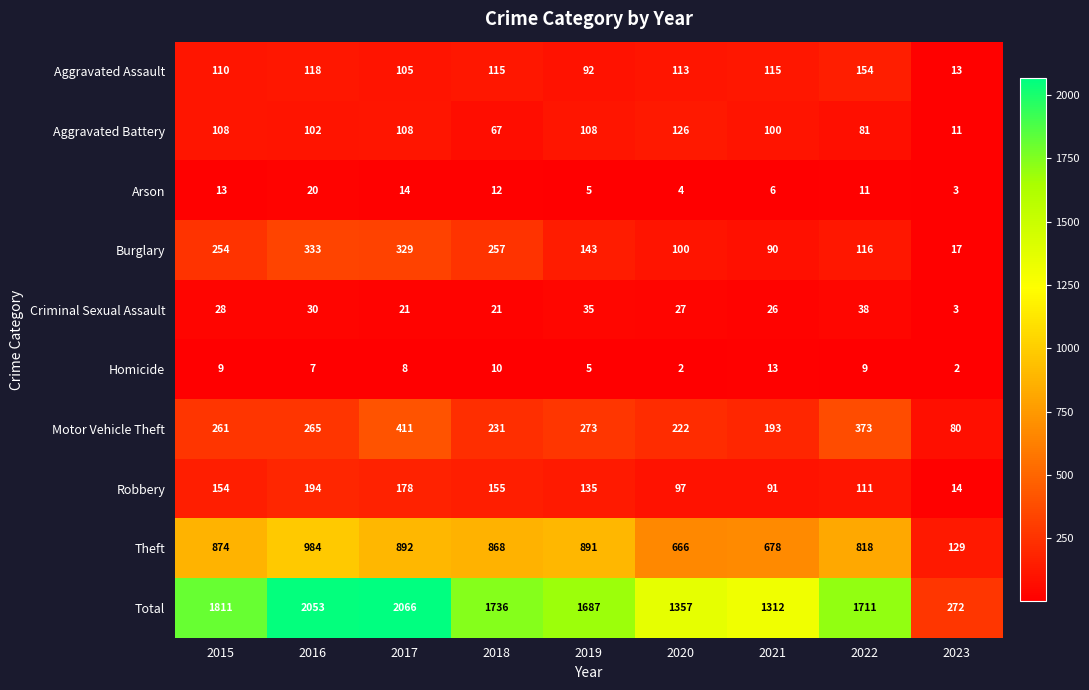

The value of Criminal Sexual Assault at 2019 is 35. True or false?

True